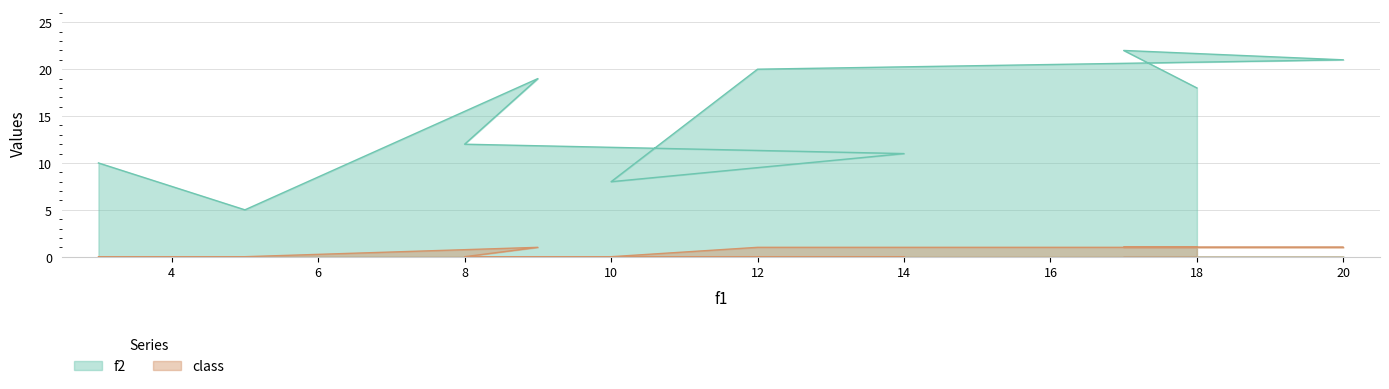

Which series has the widest spread of values?

f2